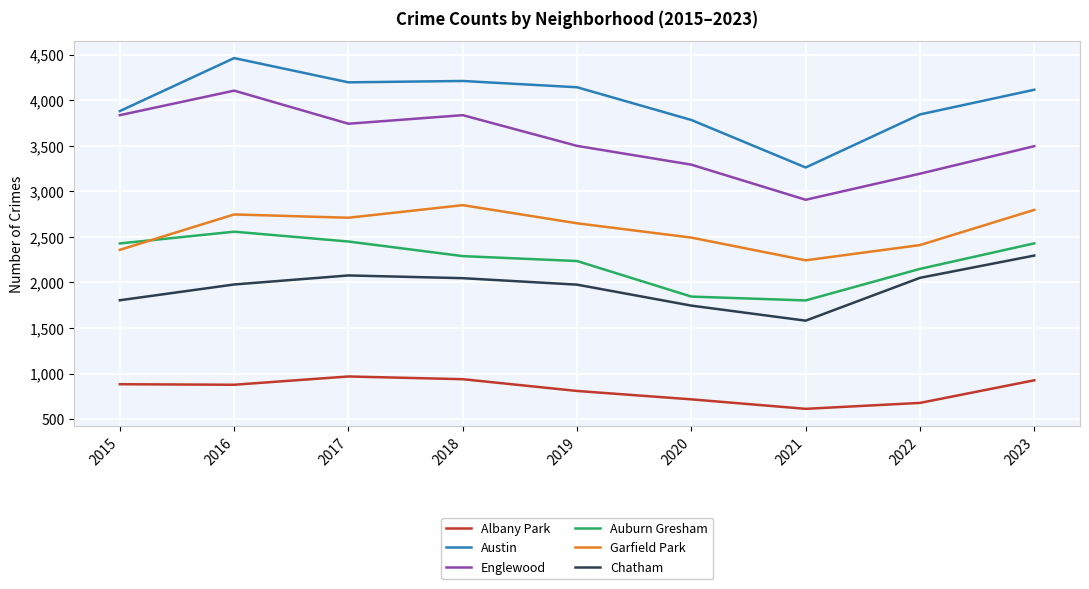

What is the difference between the second highest and minimum values in the Auburn Gresham series?

646